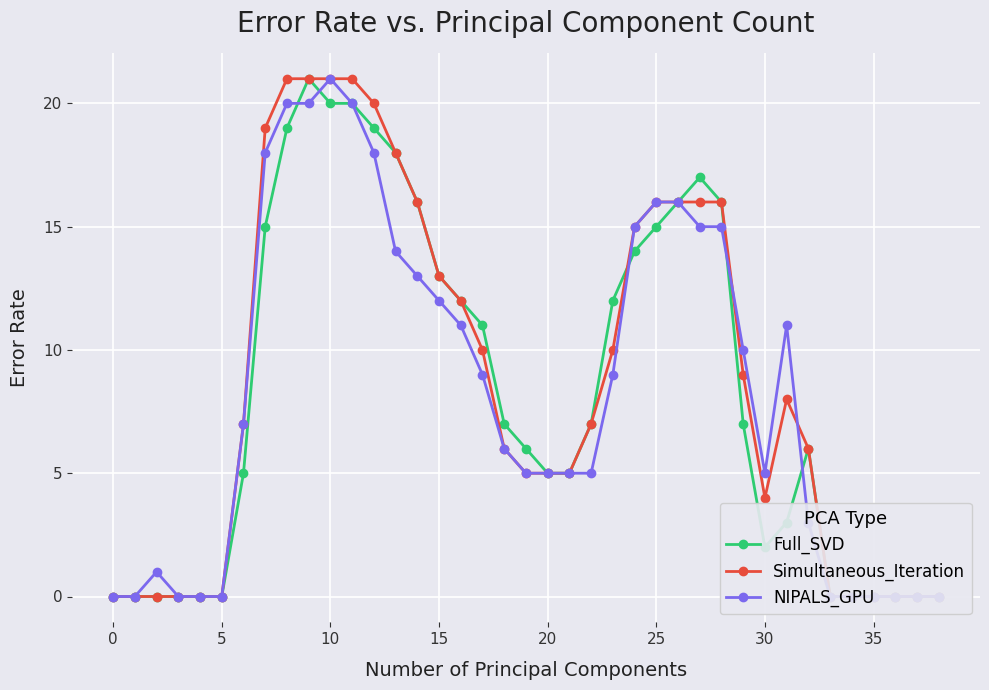

At 21, list the series in order from largest to smallest.

Full_SVD, Simultaneous_Iteration, NIPALS_GPU